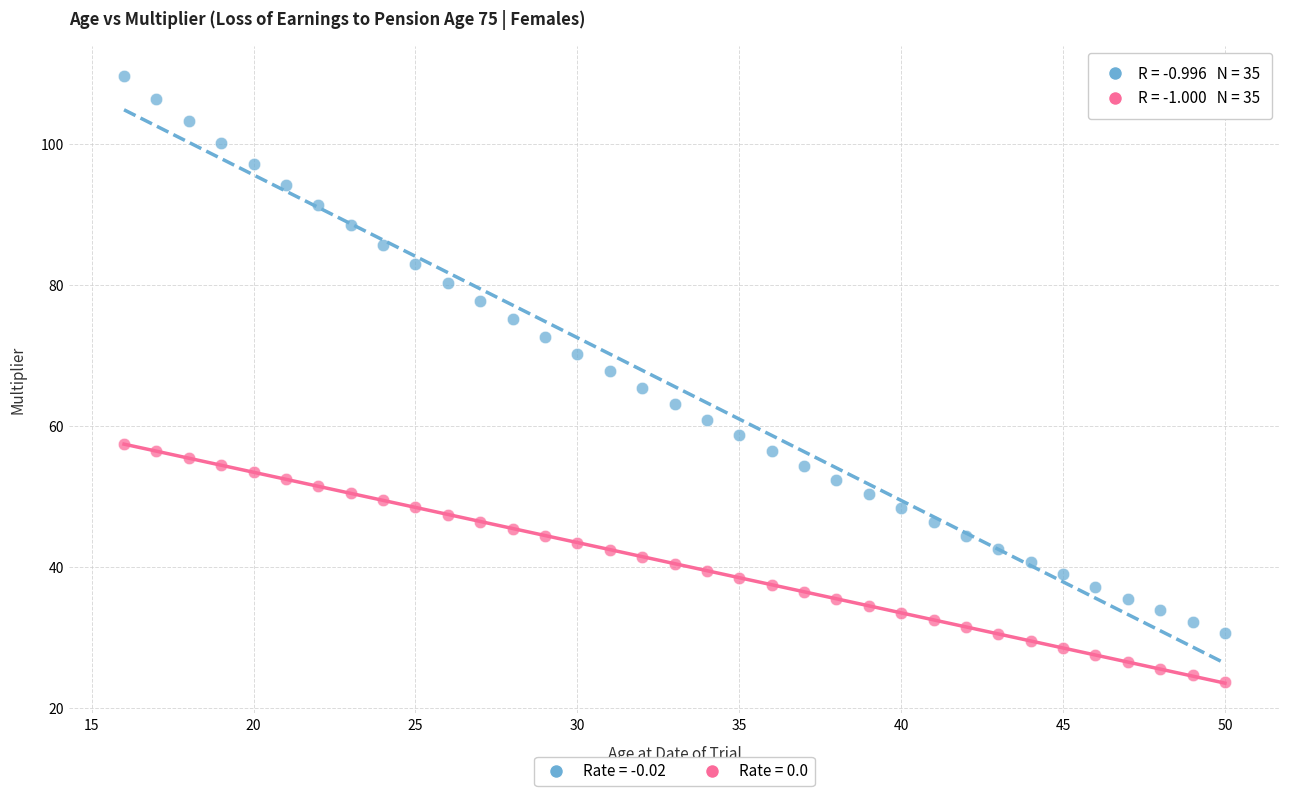

Across all data points, what is the range of Y values (max minus min)?

85.9